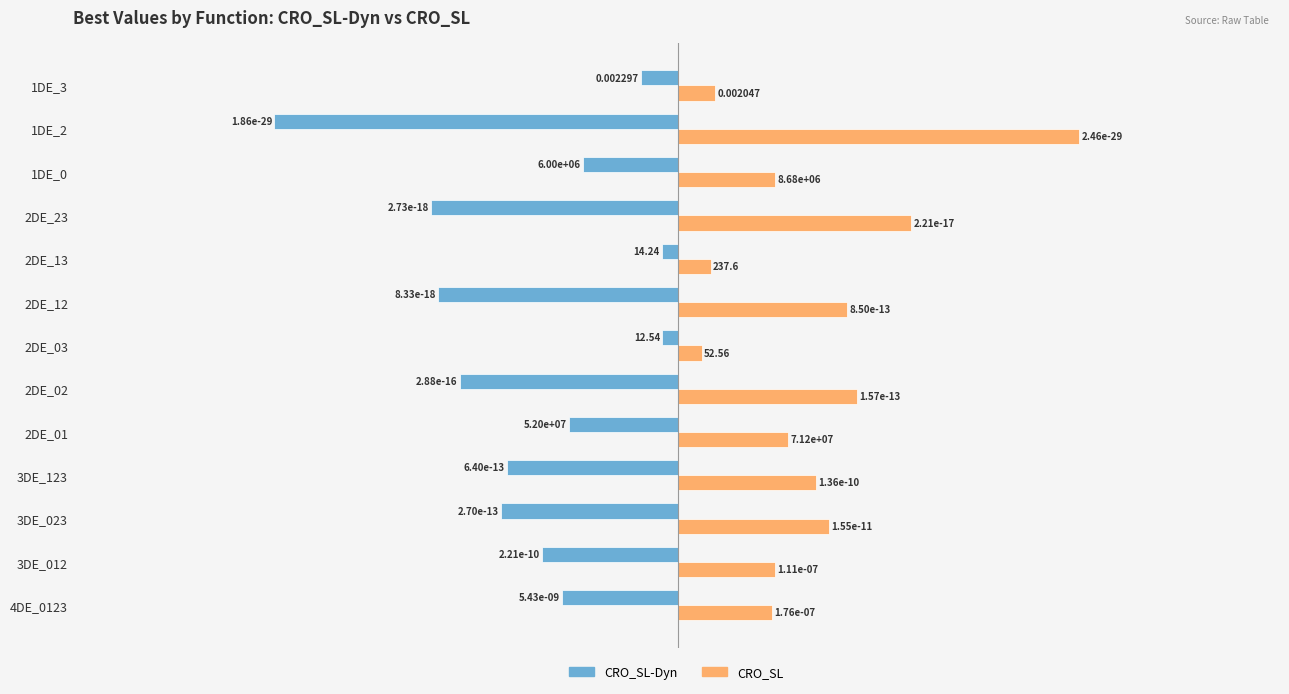

What are all the series names shown in the legend?

CRO_SL-Dyn, CRO_SL